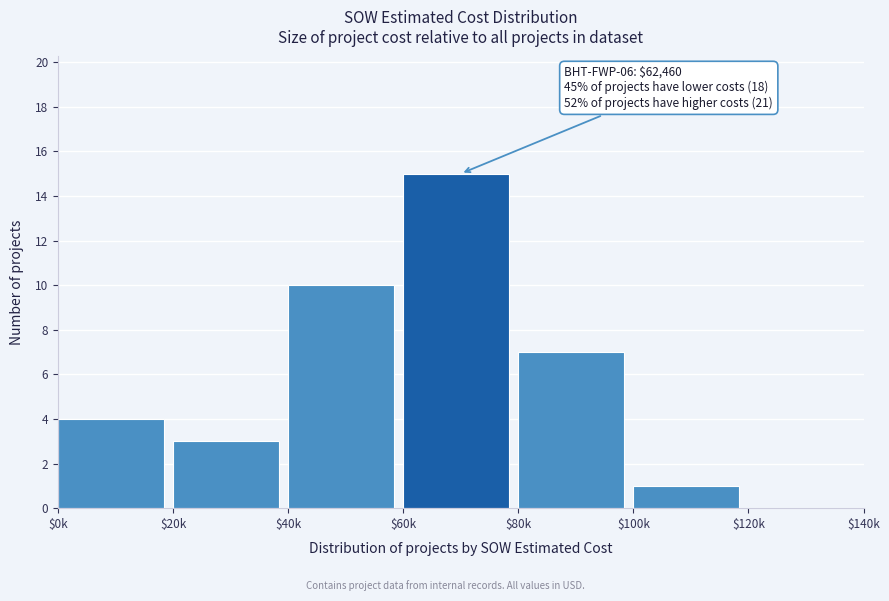

What is the sum of all values?

40